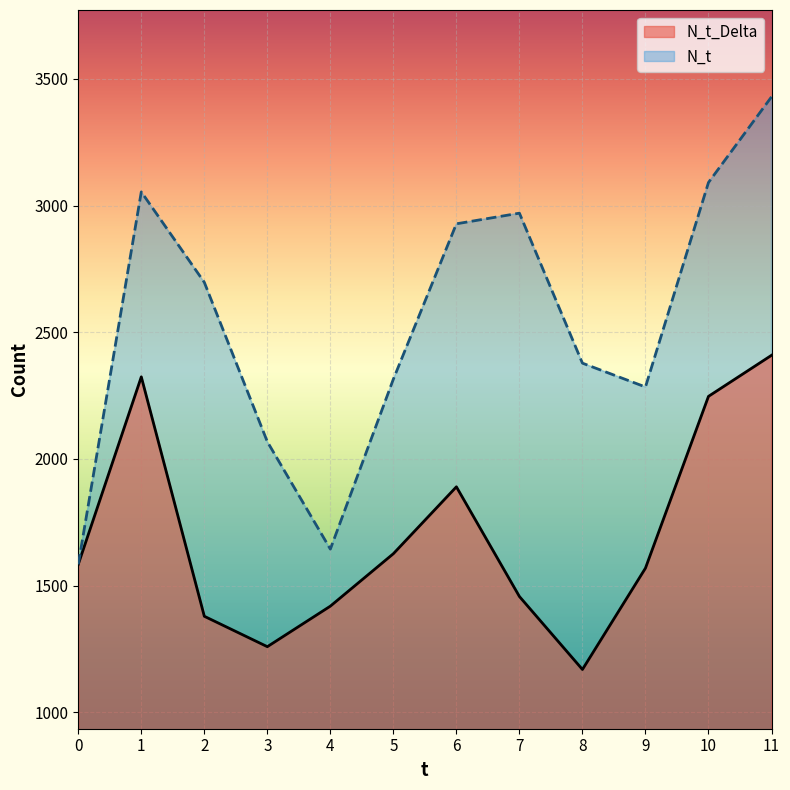

Reading left to right, list all the values displayed in this chart.

N_t_Delta: 1584	2324	1379	1259	1419	1626	1890	1457	1169	1569	2247	2409
N_t: 1584	3054	2697	2068	1644	2315	2928	2970	2378	2284	3091	3429